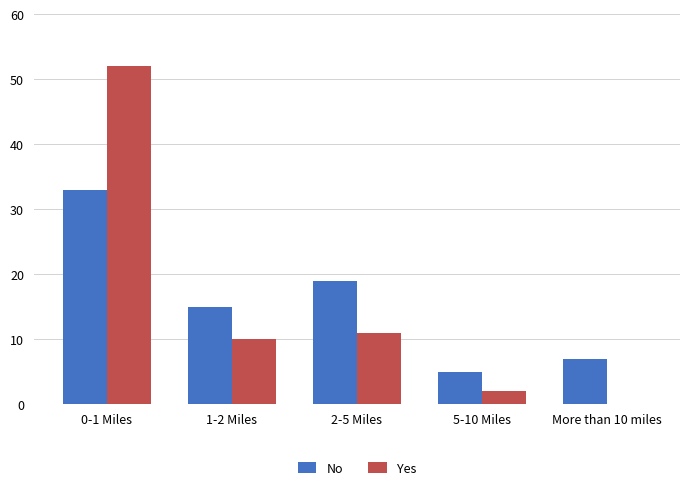

True or false: No has a value of 4 at More than 10 miles.

False